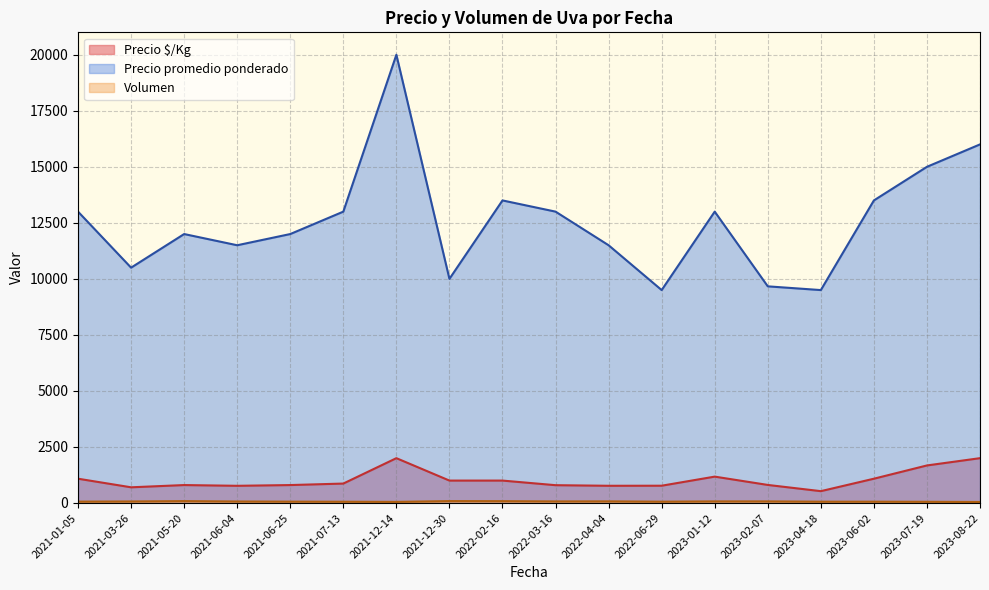

The Volumen series shows 23 at 2021-05-20. True or false?

False